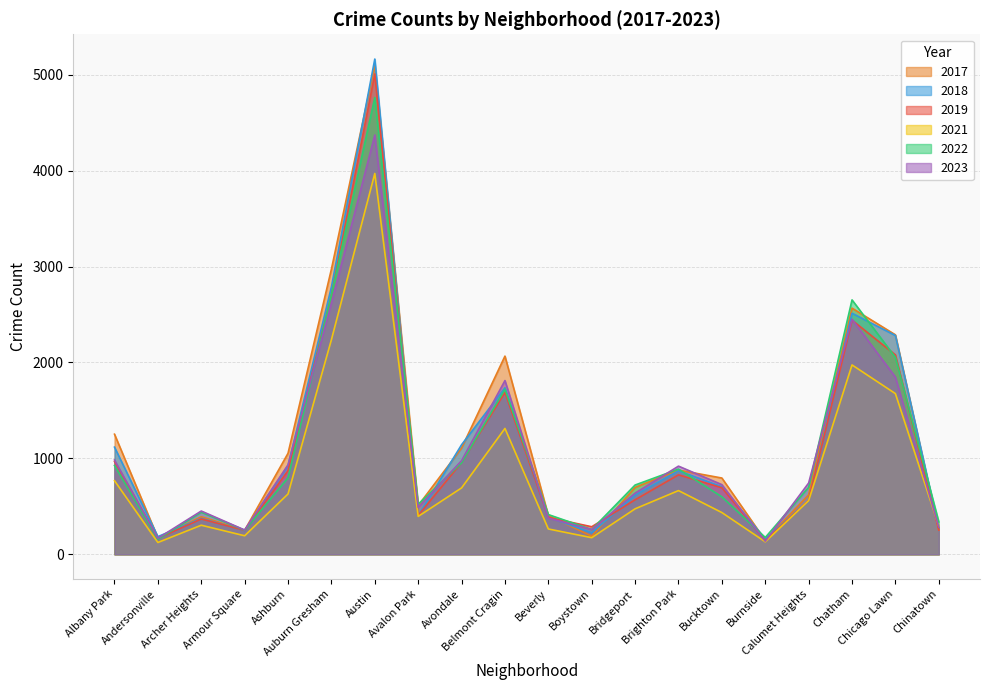

True or false: 2023 has a value of 983 at Albany Park.

True